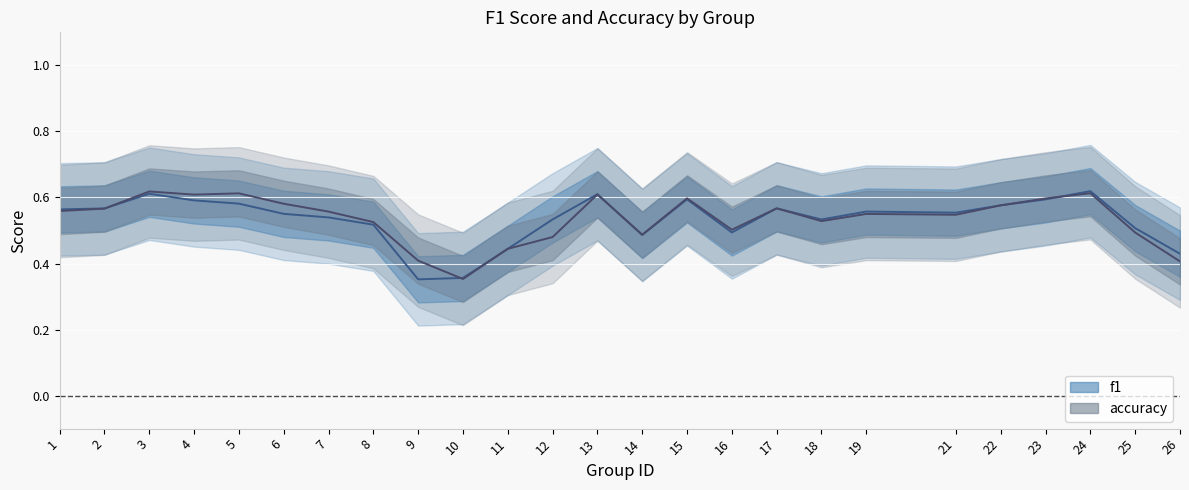

Reading right to left, what are all the values shown in this chart?

f1: 0.4	0.5	0.6	0.6	0.6	0.6	0.6	0.5	0.6	0.5	0.6	0.5	0.6	0.5	0.4	0.4	0.4	0.5	0.5	0.6	0.6	0.6	0.6	0.6	0.6
accuracy: 0.4	0.5	0.6	0.6	0.6	0.5	0.6	0.5	0.6	0.5	0.6	0.5	0.6	0.5	0.4	0.4	0.4	0.5	0.6	0.6	0.6	0.6	0.6	0.6	0.6